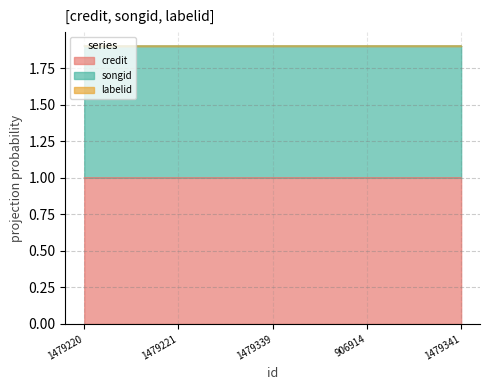

The value of credit at 1479220 is 1.0. True or false?

True